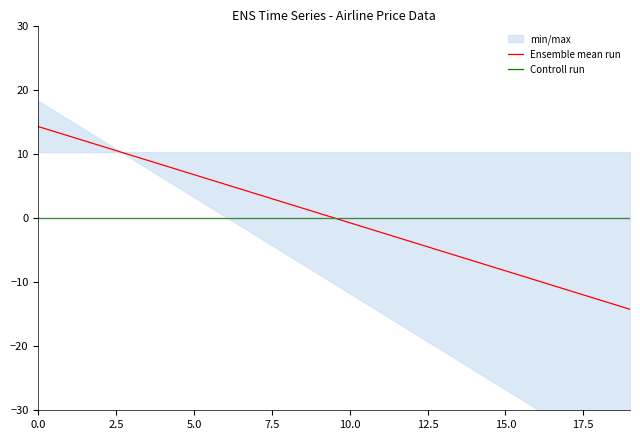

What position from the right is 9?

11